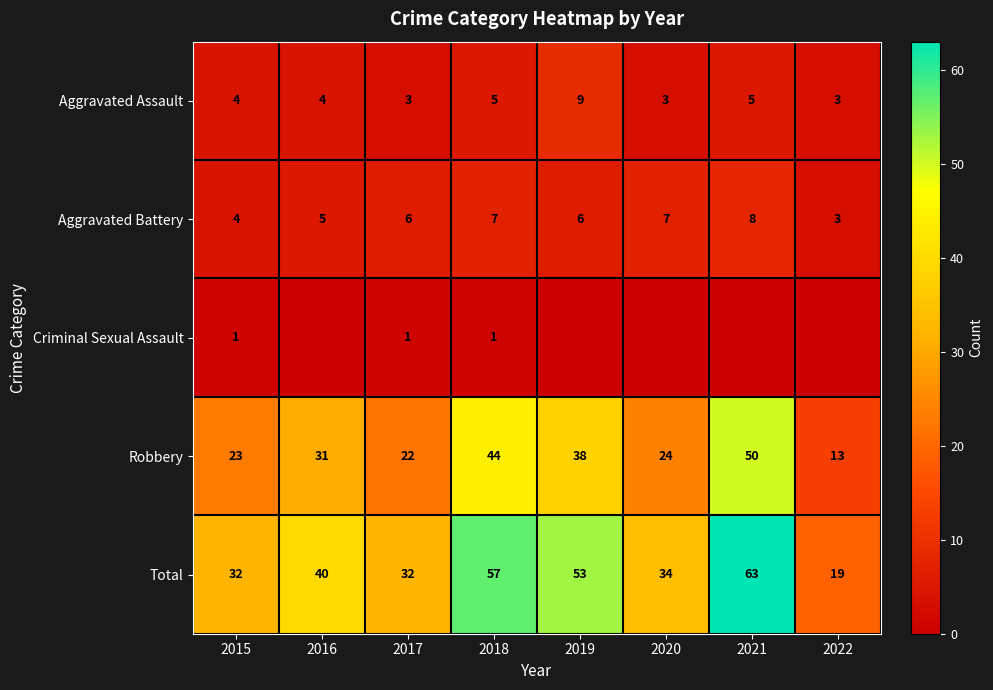

The Robbery series shows 38 at 2019. True or false?

True